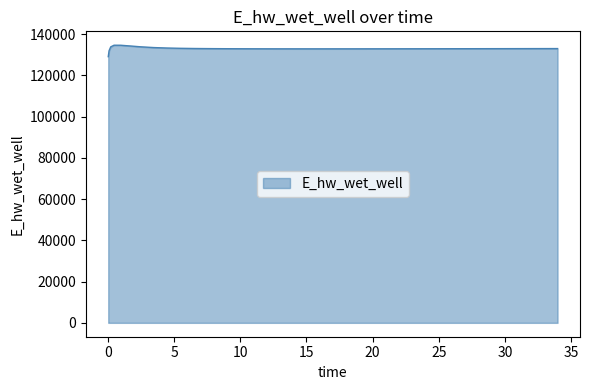

What is the smallest value displayed?

129070.3